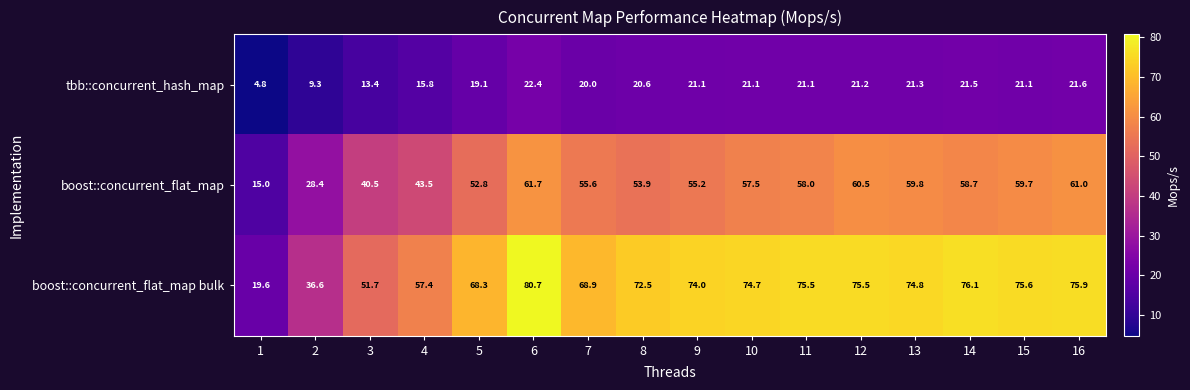

Which series changed the most between 3 and 9?

boost::concurrent_flat_map bulk